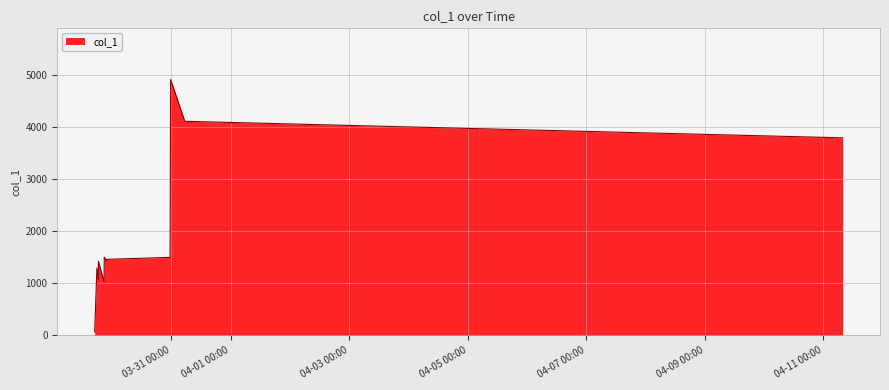

What is the difference between the maximum and minimum values?

4839.9